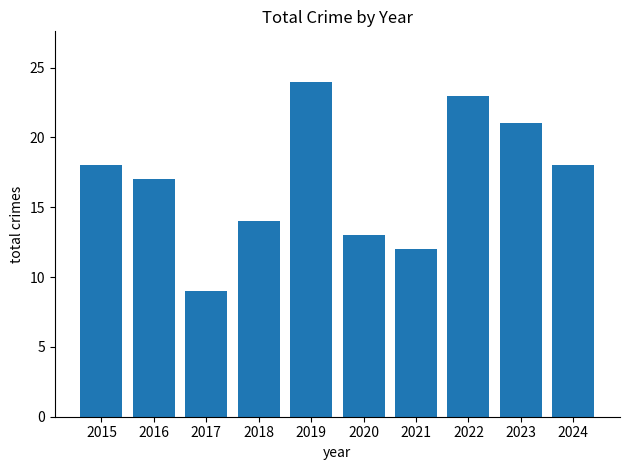

What is the value of the 3rd bar from the left?

9